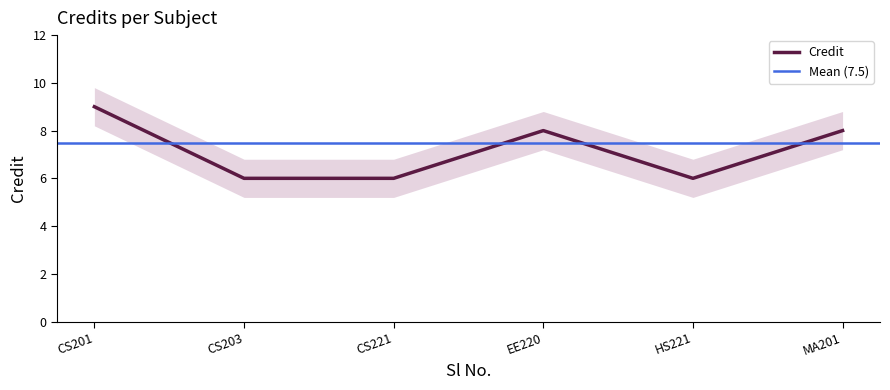

What is the minimum value for Credit?

6